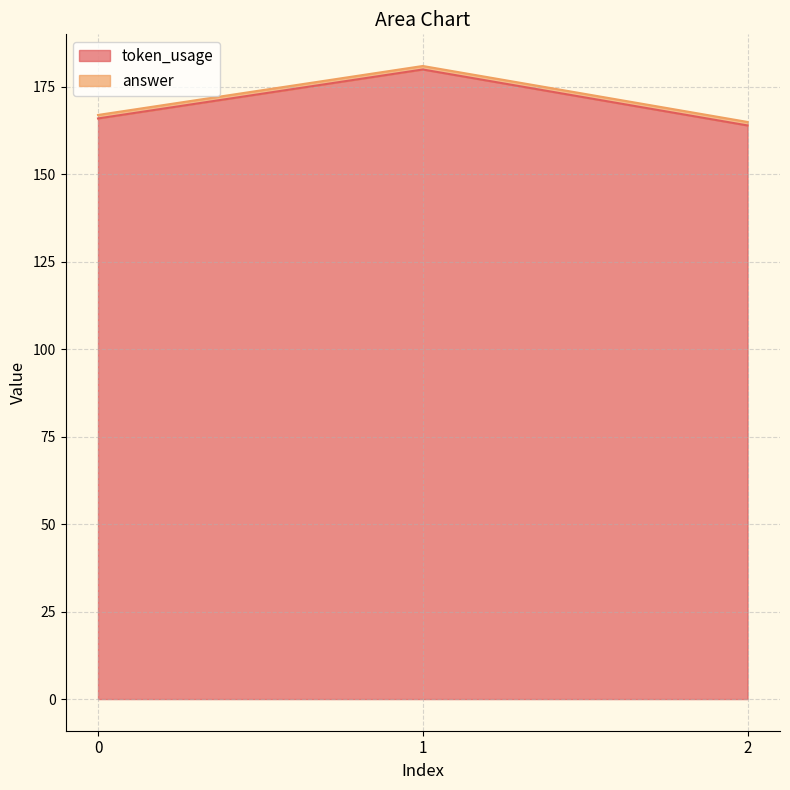

The chart shows a value of 166 at 0. True or false?

True